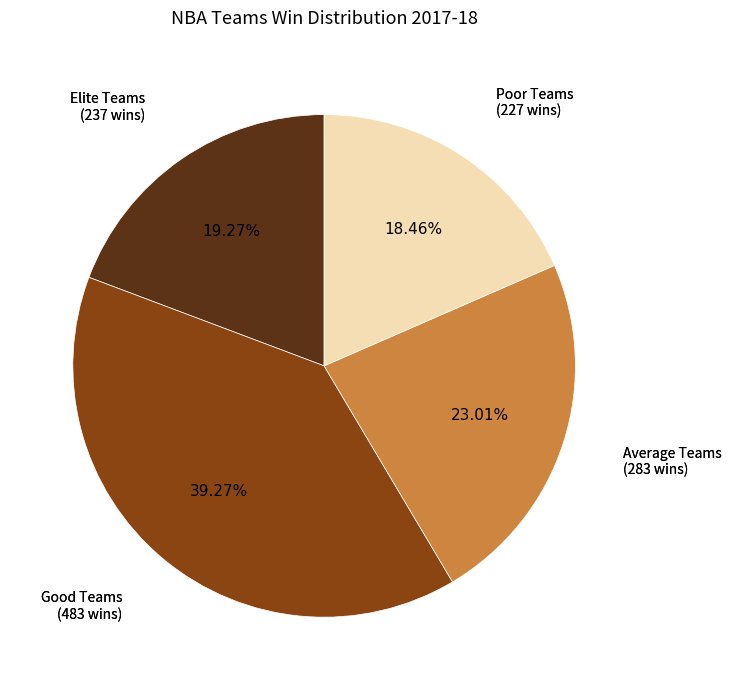

Between Poor Teams (227 wins) and Good Teams (483 wins), which is larger?

Good Teams (483 wins)